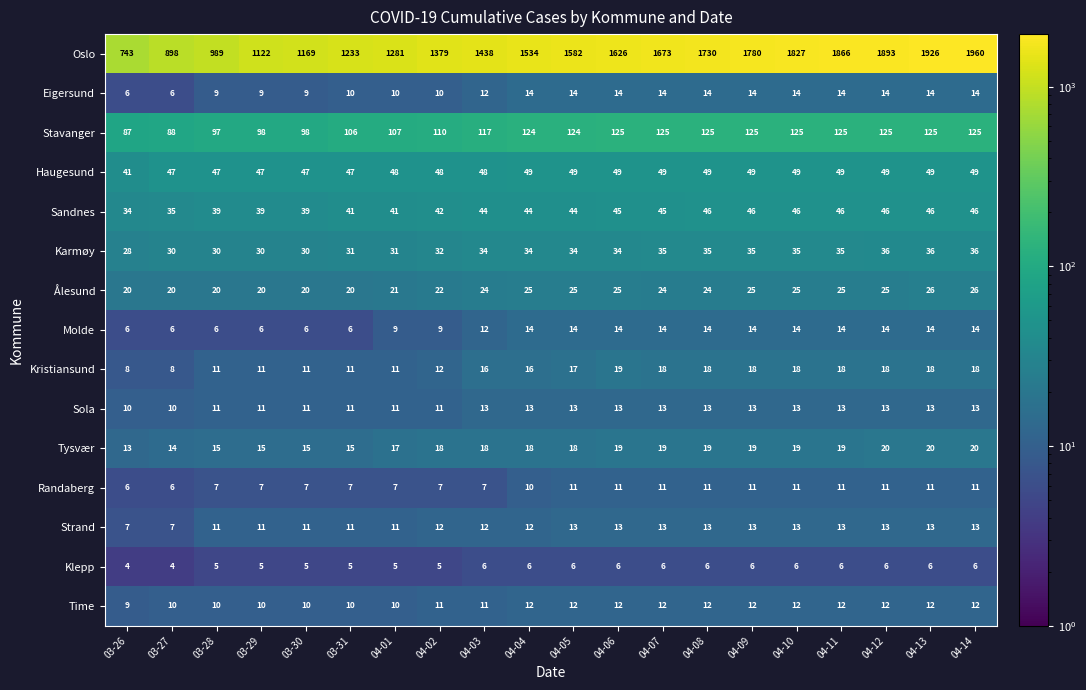

The value of Randaberg at 03-29 is 10. True or false?

False